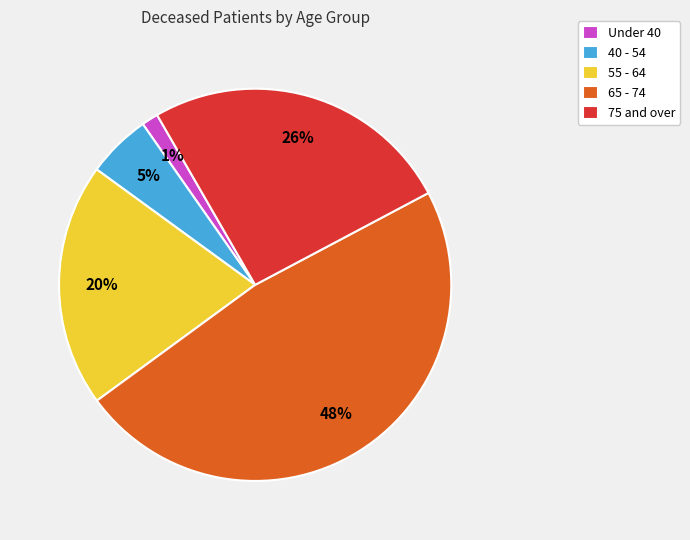

What is the smallest slice in the pie chart?

Under 40